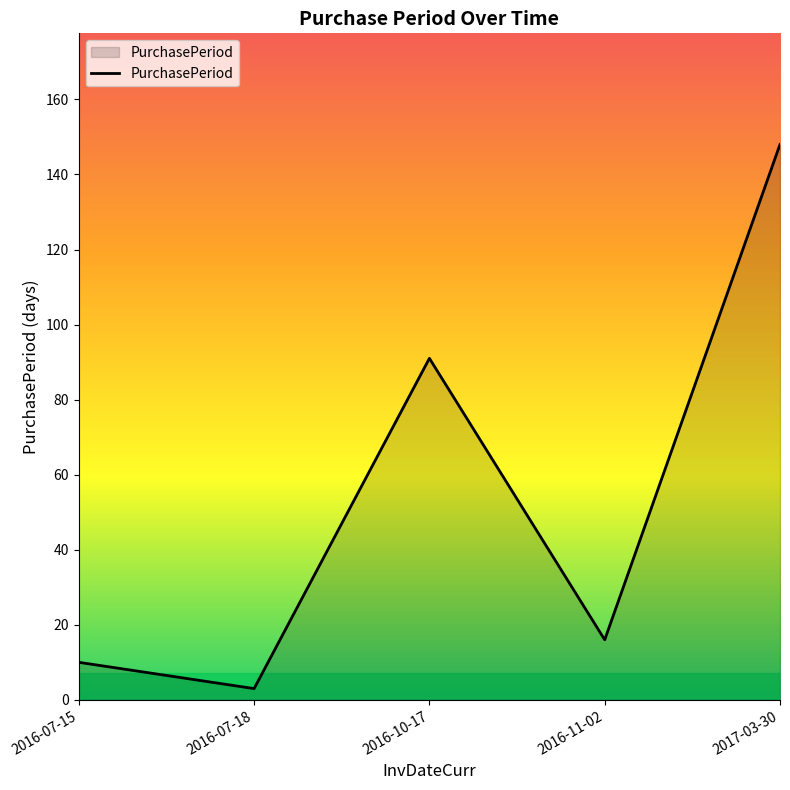

How many values are below 16?

2